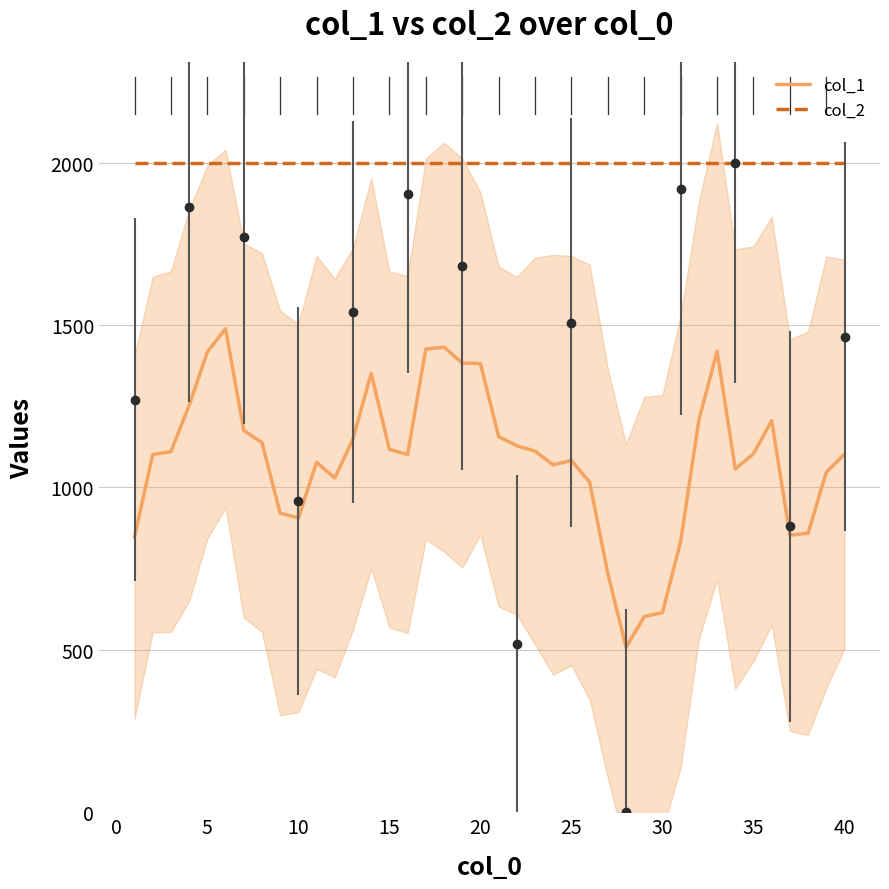

How many categories are shown in the chart?

40